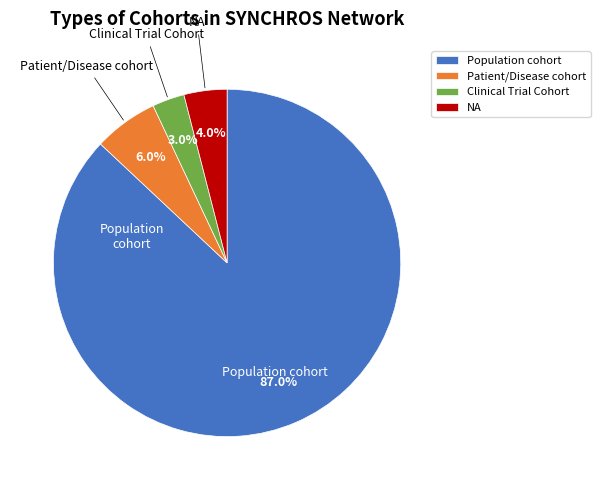

Does any single category account for the majority?

Yes